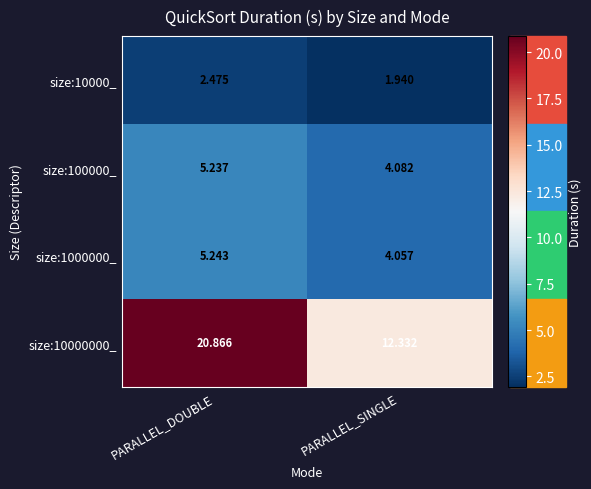

How many distinct data groups are displayed?

4